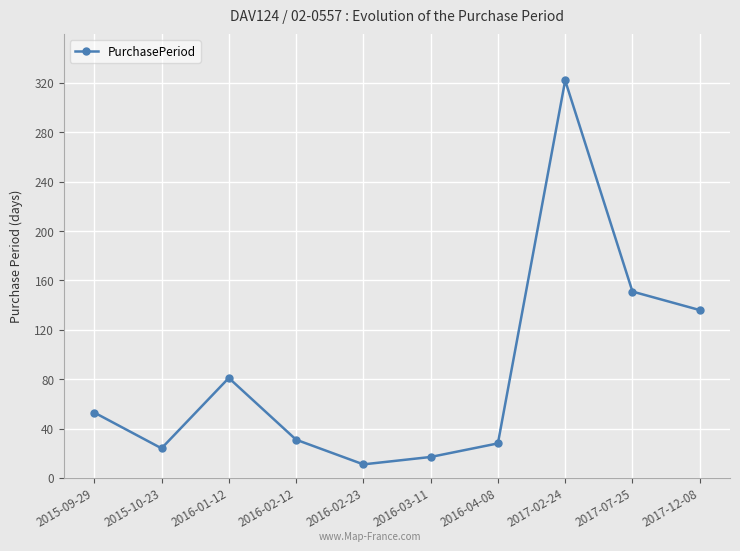

Where is the data nearest to the value 166?

2017-07-25